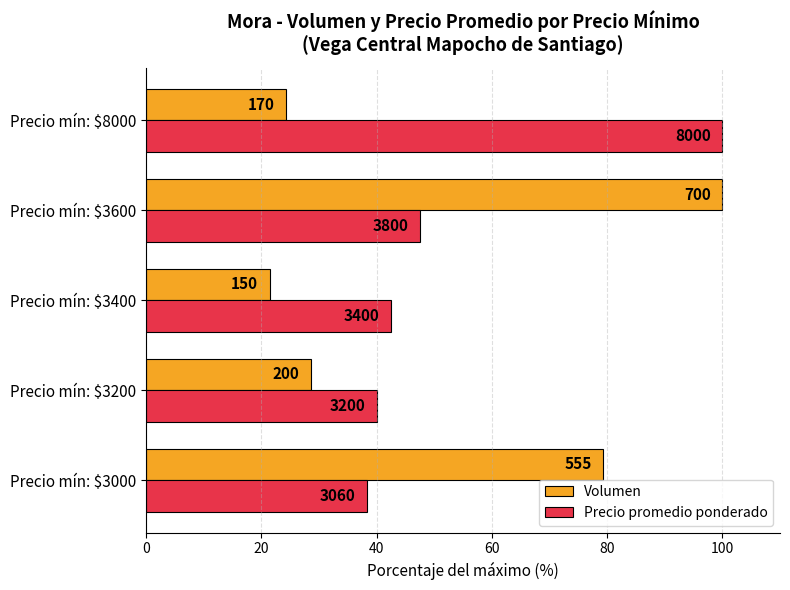

What are all the series names shown in the legend?

Volumen, Precio promedio ponderado